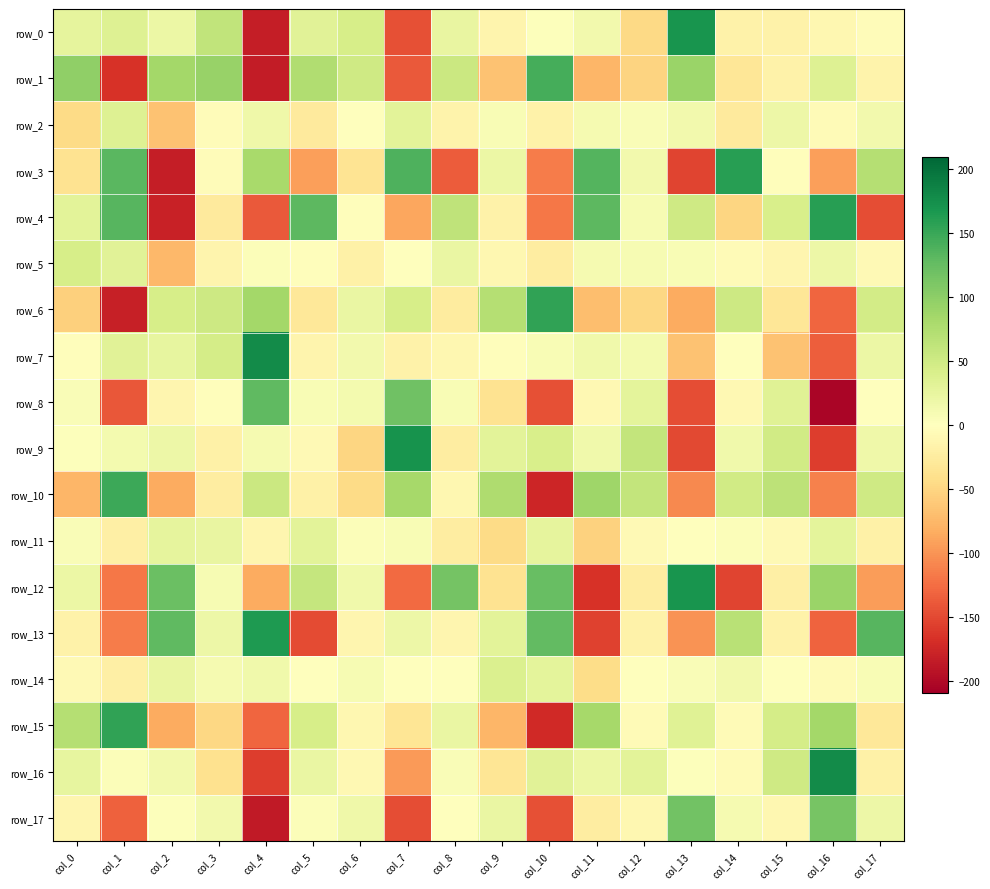

What is the difference between the highest and lowest values at col_6?

99.9